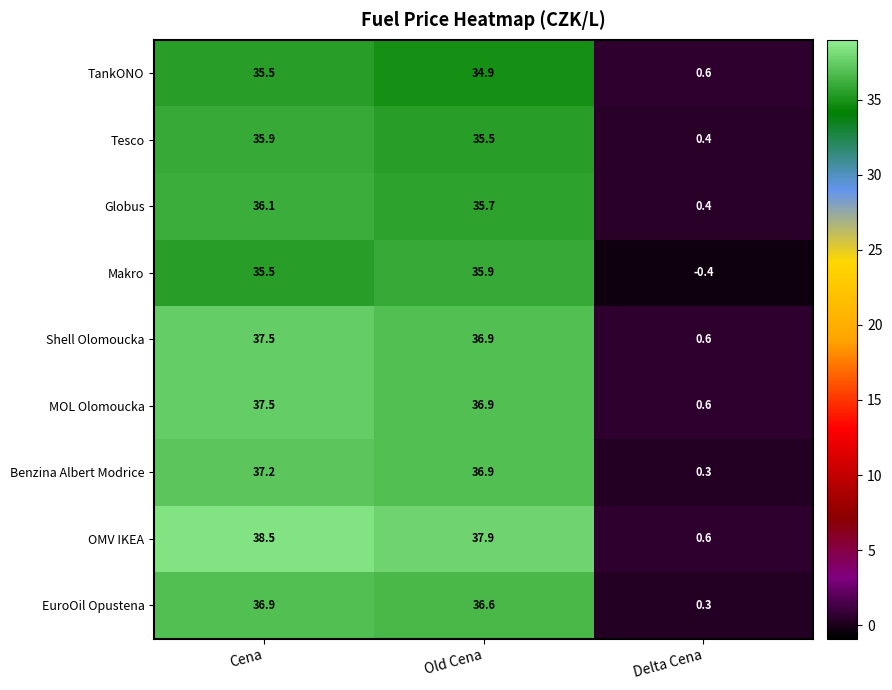

What is the smallest value displayed?

-0.4